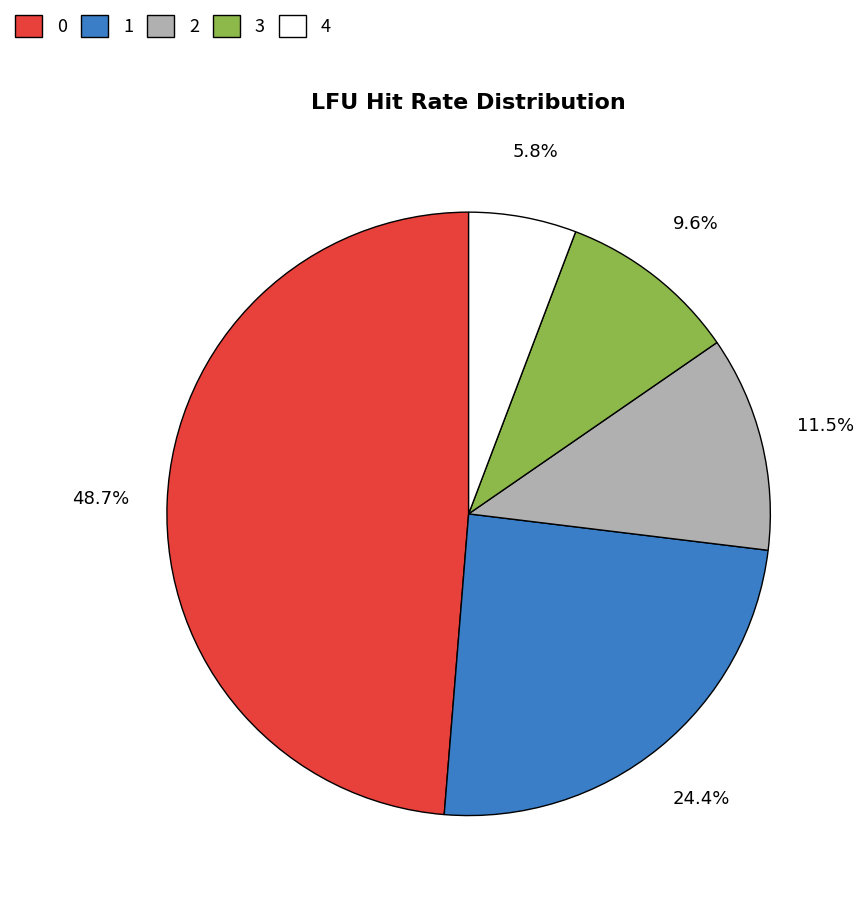

Rank the categories by value from highest to lowest.

0, 1, 2, 3, 4